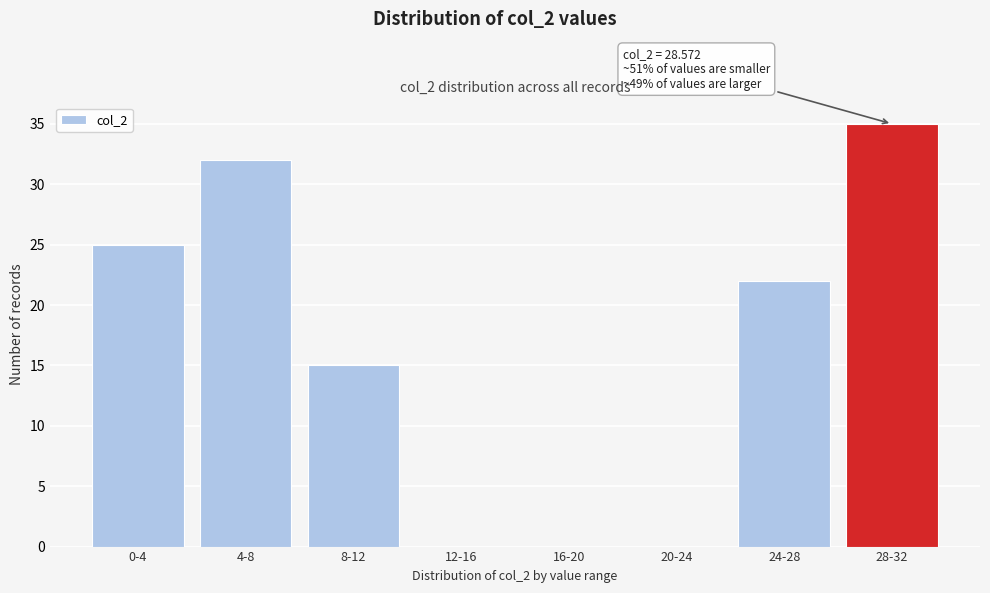

Reading left to right, what are all the values shown in this chart?

0-4=25	4-8=32	8-12=15	12-16=0	16-20=0	20-24=0	24-28=22	28-32=35